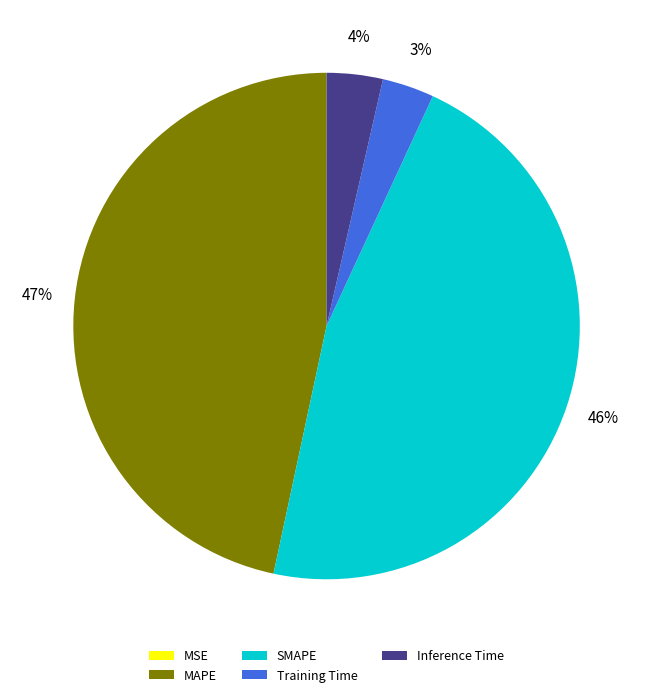

To the nearest percent, what is the average slice percentage?

20%